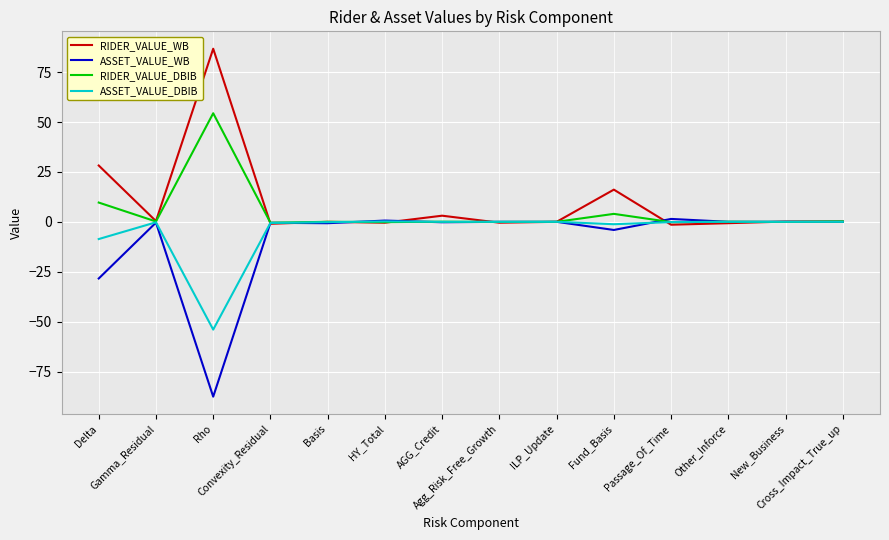

How many lines are shown in the chart?

4